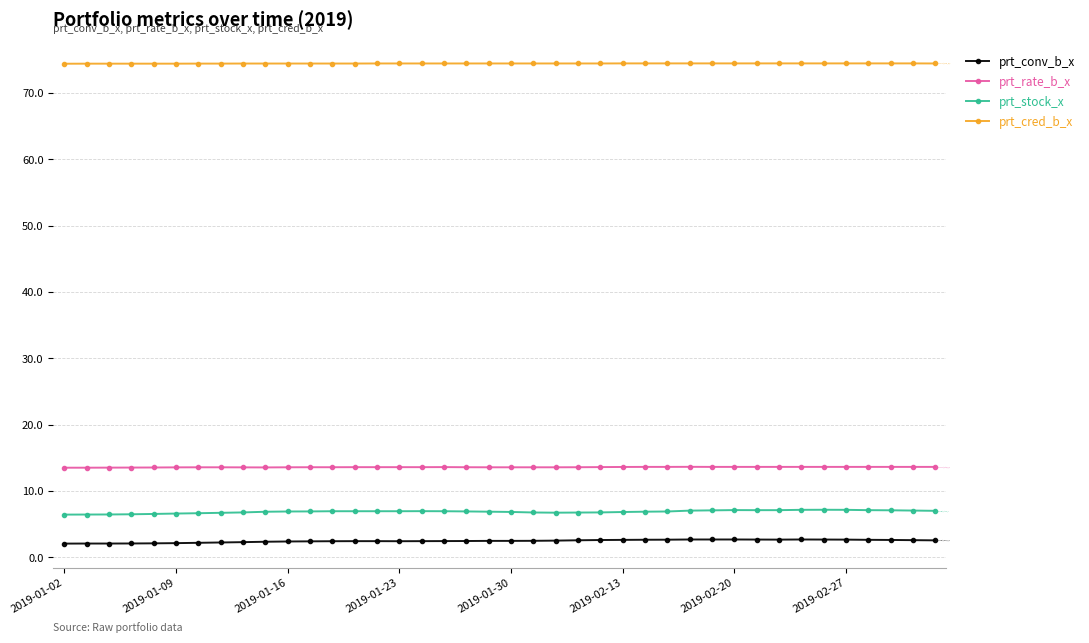

List the series in order of their peak value, lowest first.

prt_conv_b_x, prt_stock_x, prt_rate_b_x, prt_cred_b_x